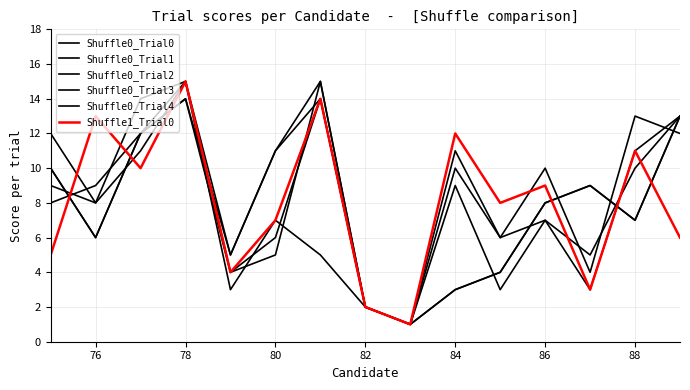

Does the chart display data point markers on the line(s)?

No